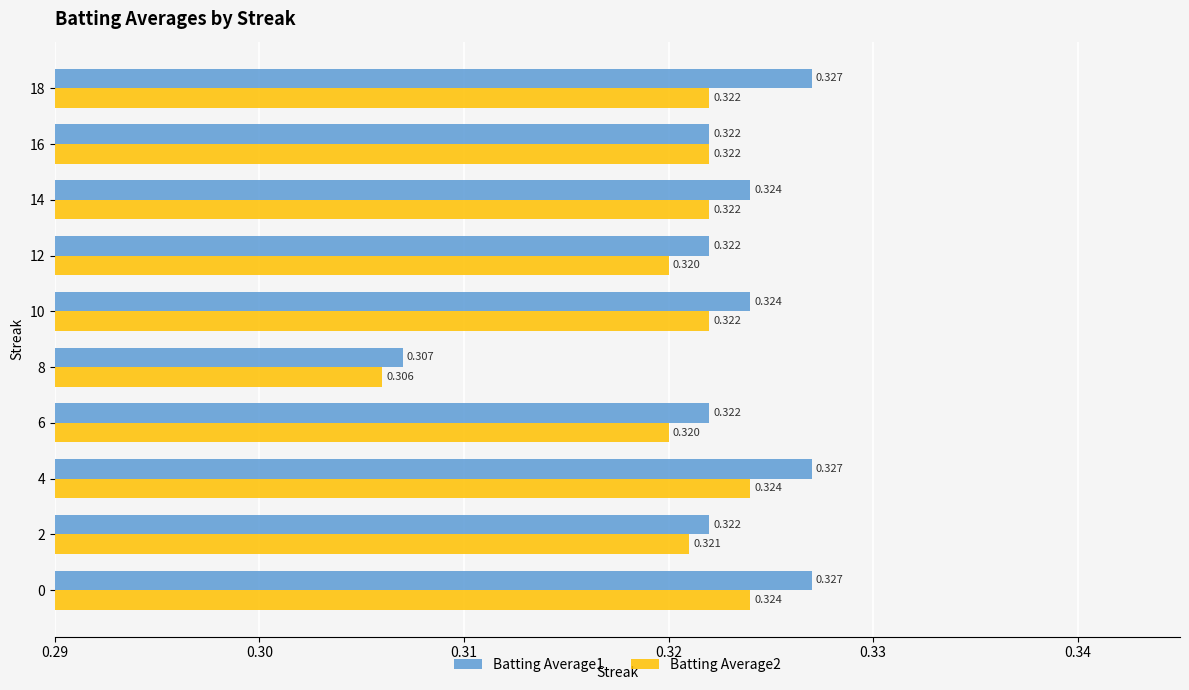

At how many categories does at least one series exceed 0?

10